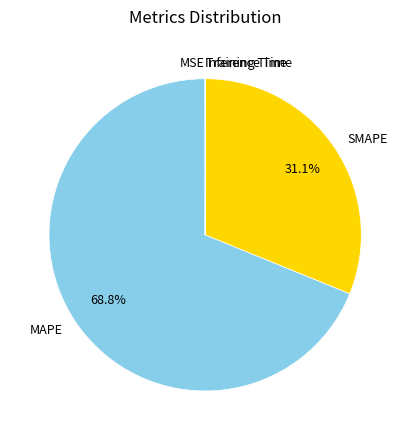

To the nearest percent, what is the average slice percentage?

20%